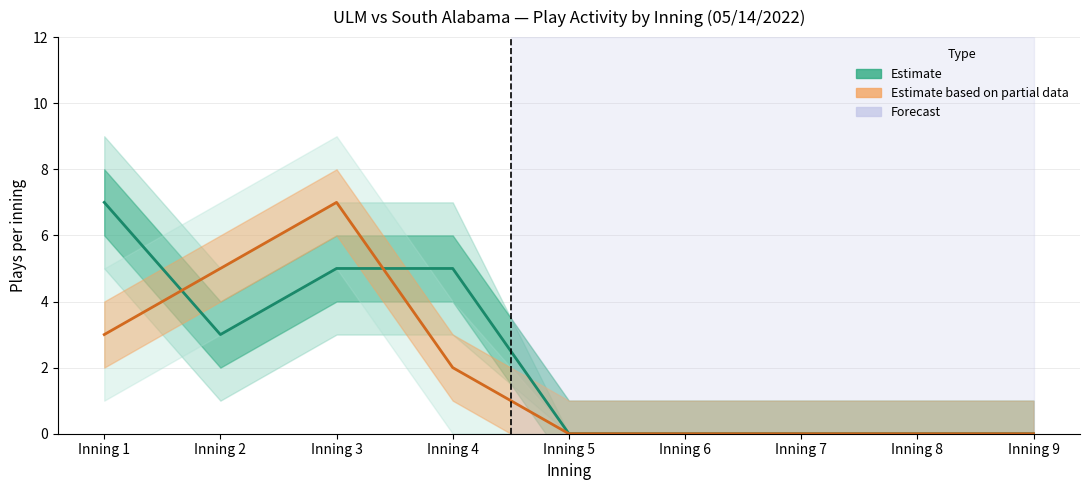

Is this an area chart (filled region under the line)?

No